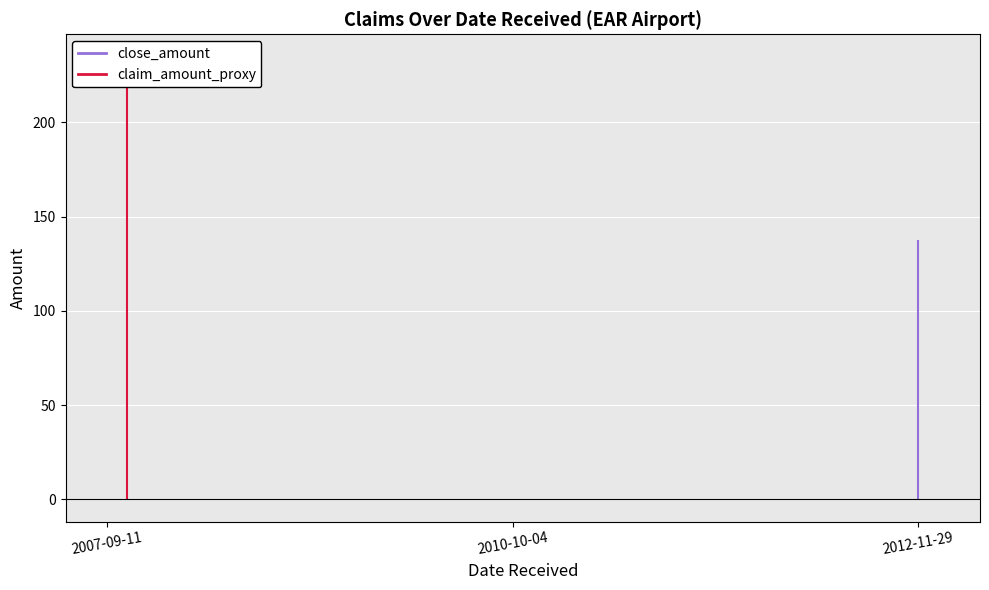

What is the label of the 1st point from the left?

2007-09-11